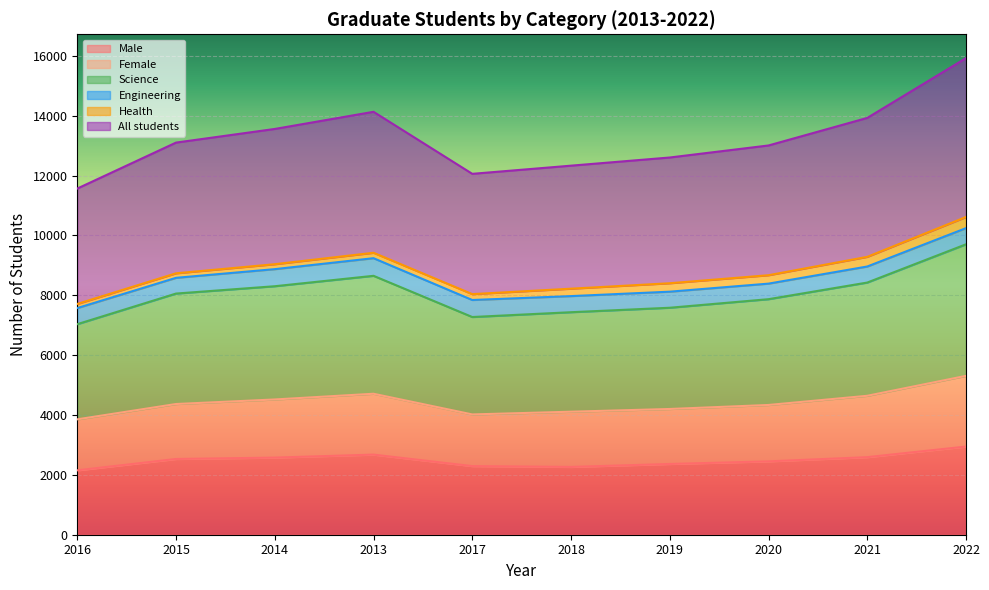

What is the lowest value of the Male series?

2152